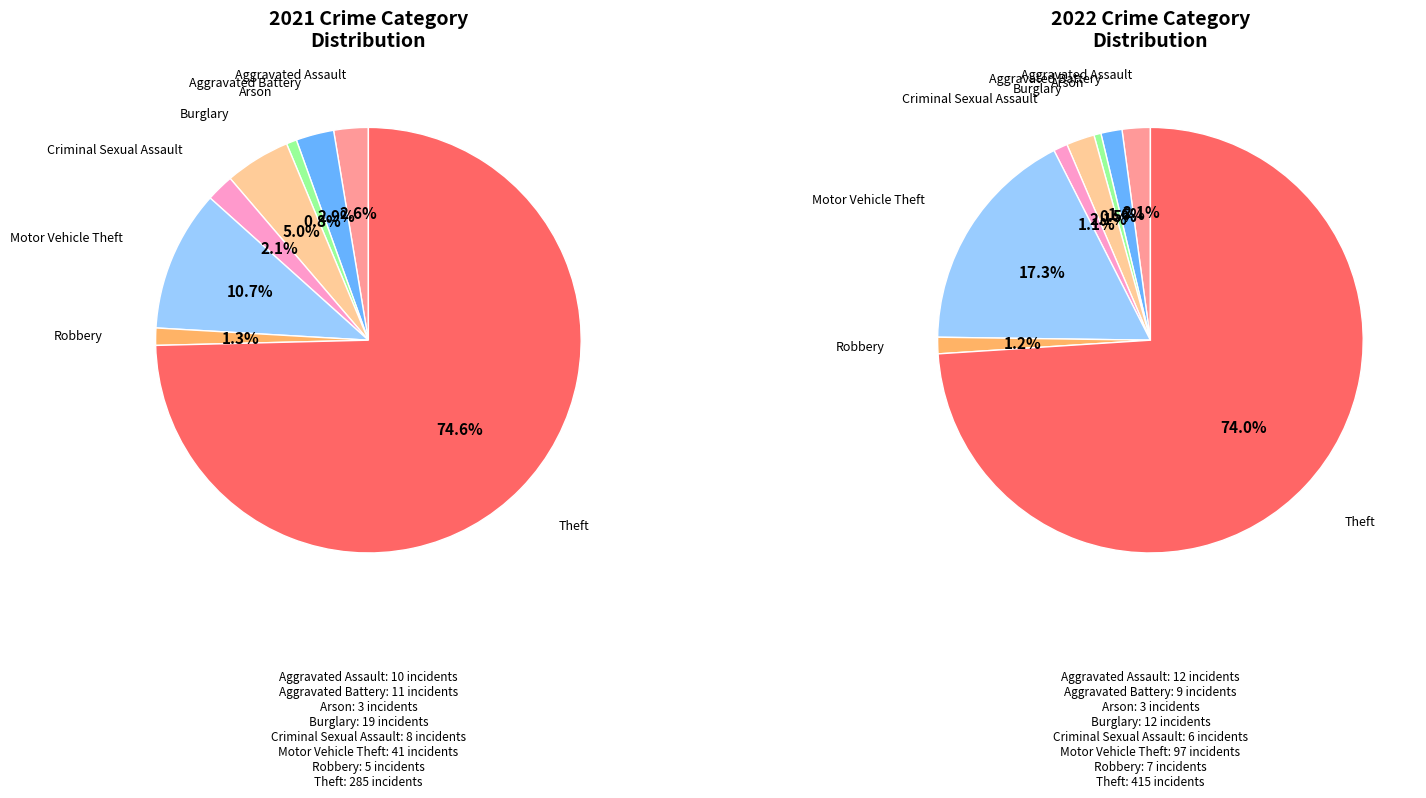

The 3 slice represents 5% of the pie. True or false?

True